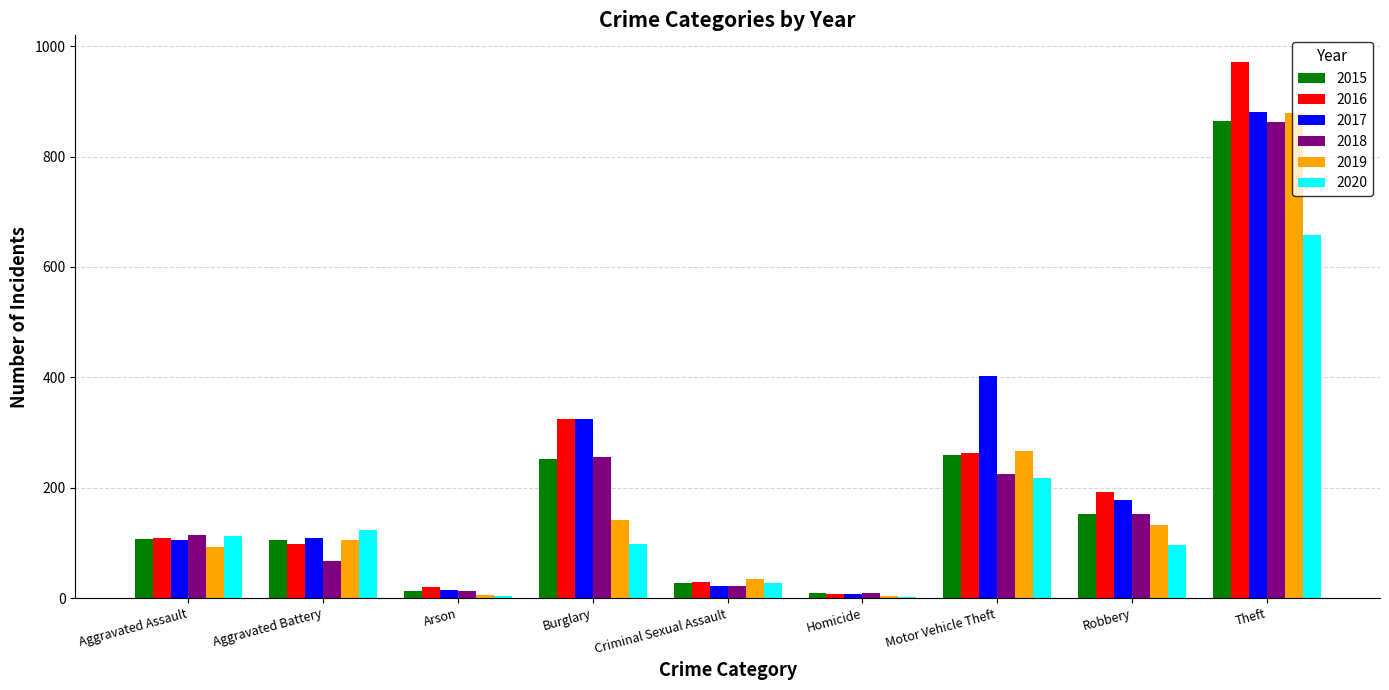

What is the total value across all series at Burglary?

1396